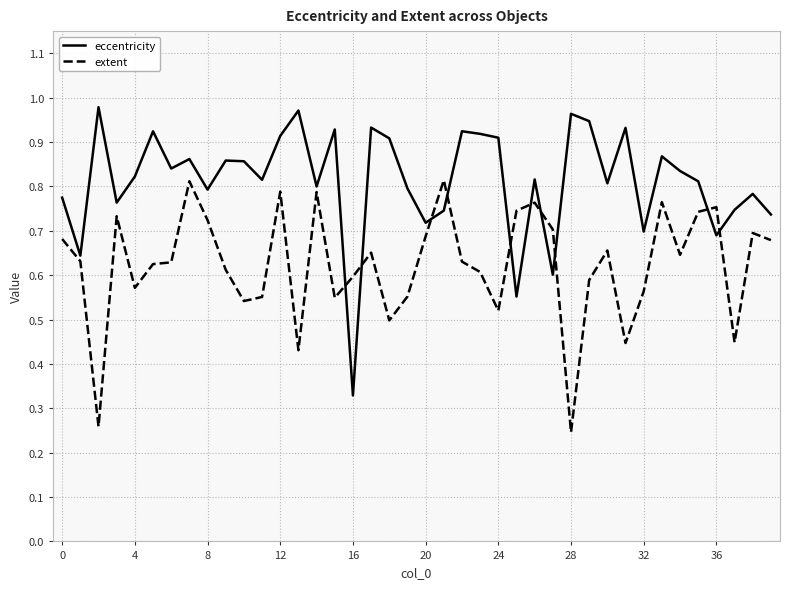

Which series has the largest range (max minus min)?

eccentricity